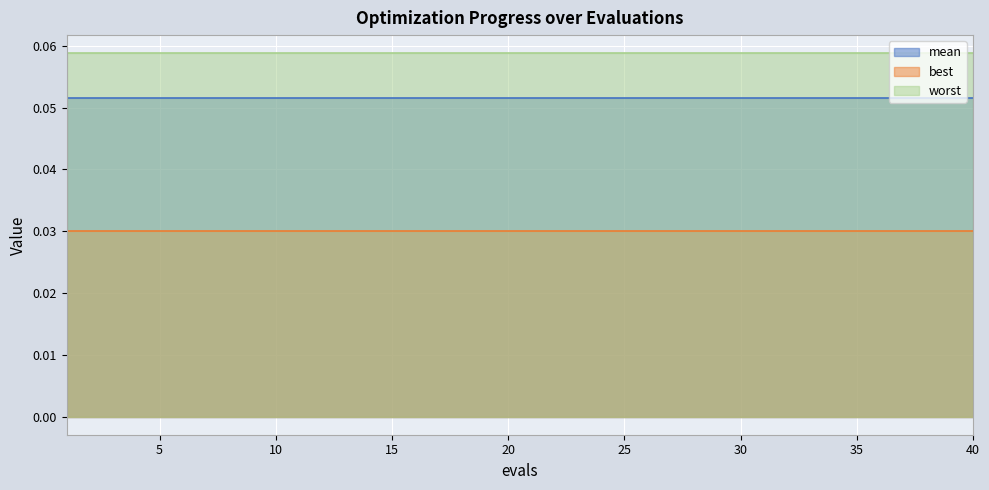

Which series has the largest total across all categories?

worst